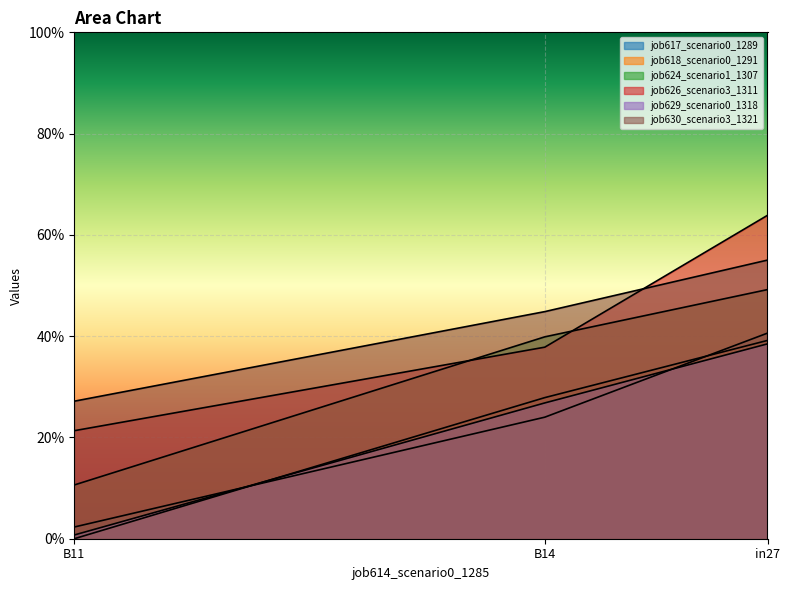

How many data points does each series have?

3